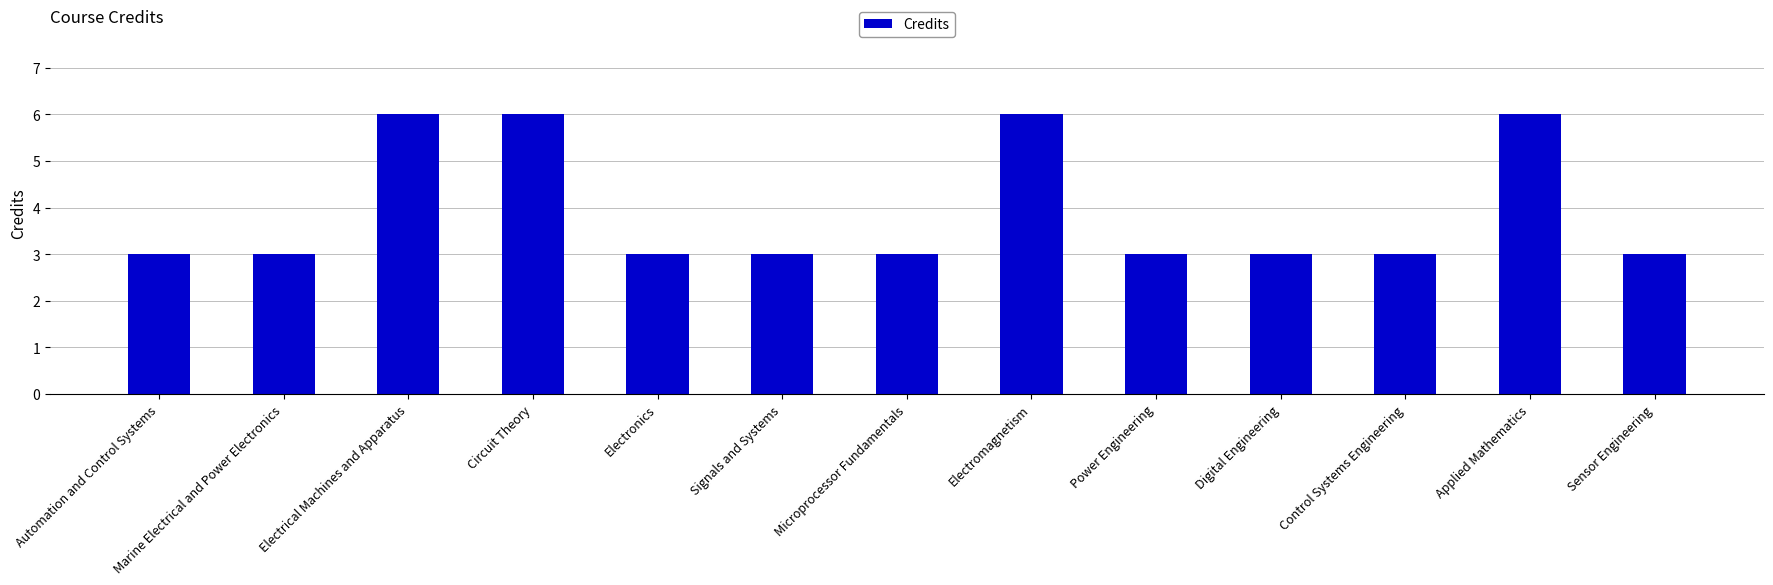

Reading left to right, transcribe all the data shown in this chart.

3	3	6	6	3	3	3	6	3	3	3	6	3